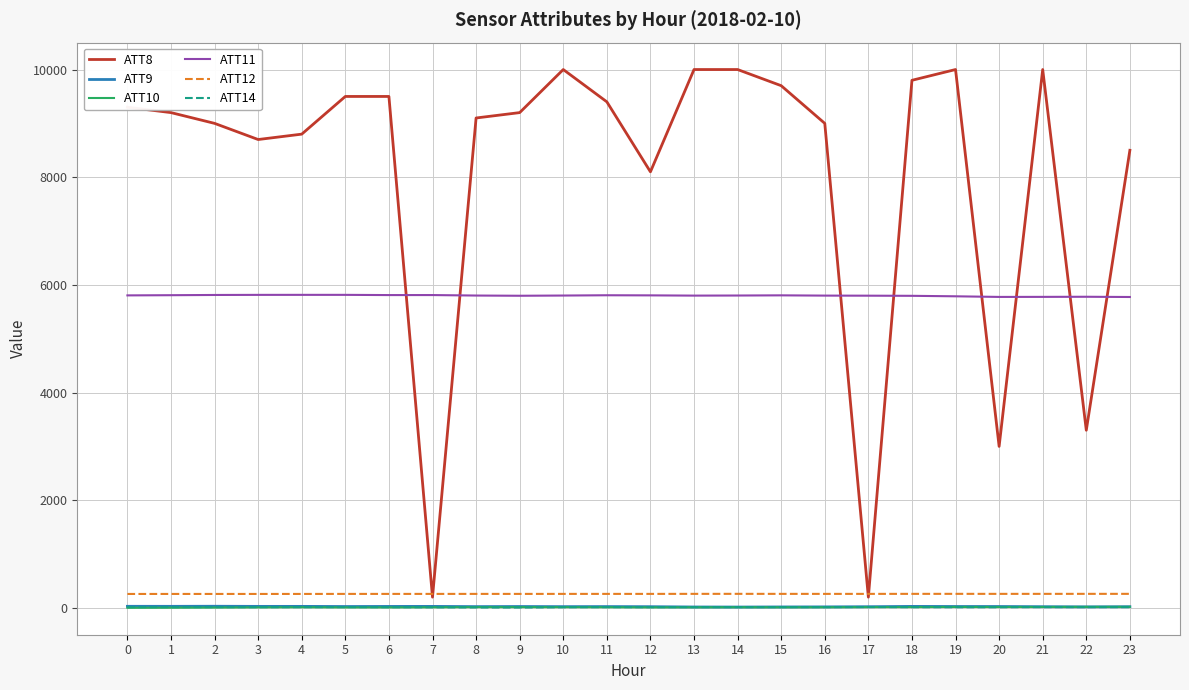

The value of ATT8 at 11 is 3395.2. True or false?

False